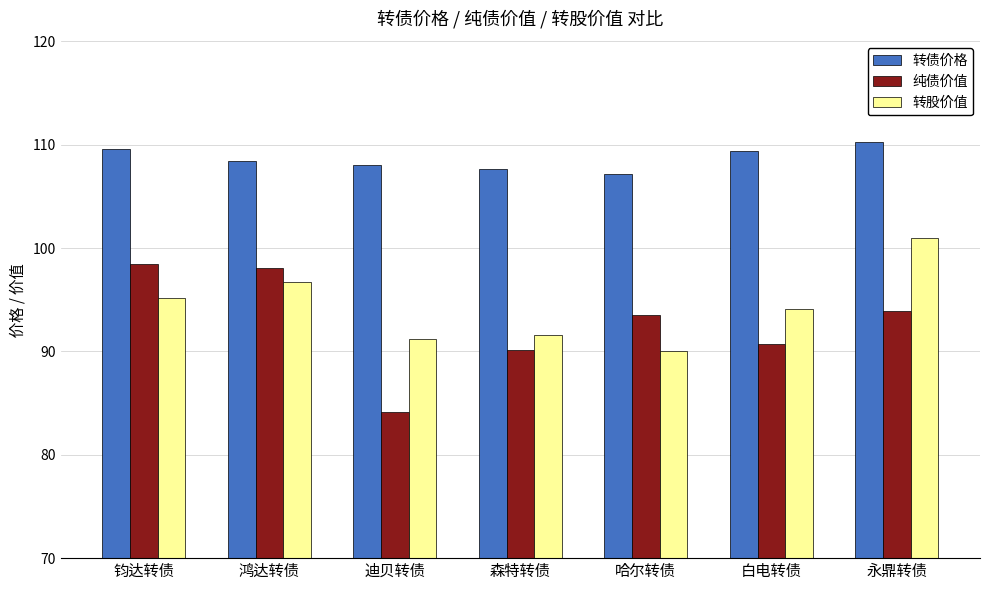

What is the sum of all 纯债价值 values?

648.9